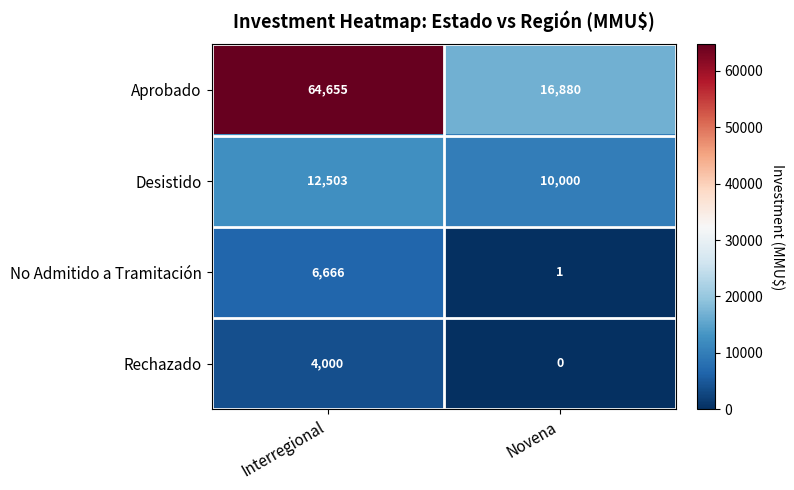

At which category is the sum across all series the highest?

Interregional